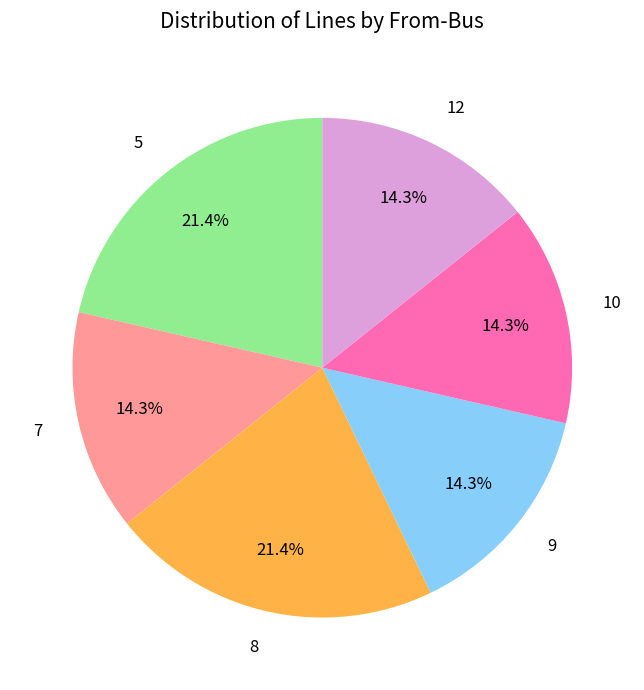

Count the number of slices in the pie.

6